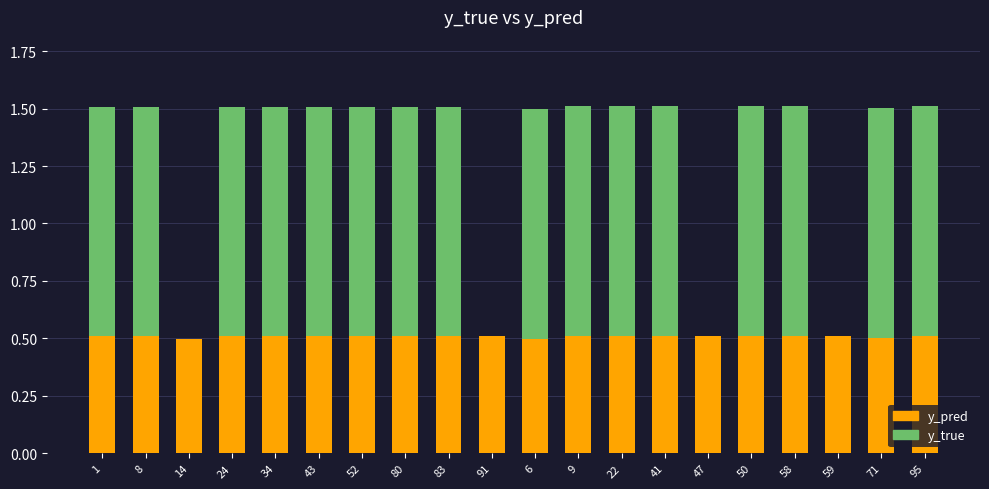

The value of y_pred at 1 is 0.5. True or false?

True